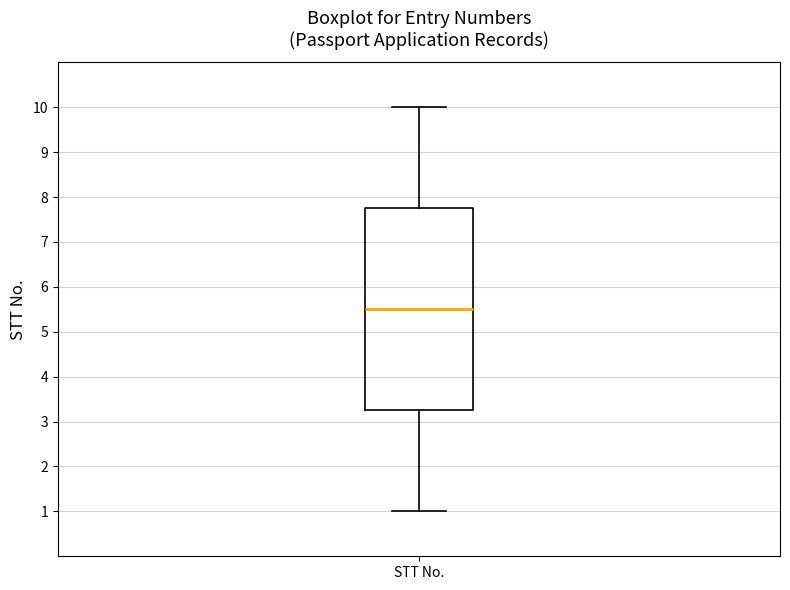

Read this box plot against the y-axis: the position of the median line, the range covered by the box, and the ends of both whiskers. The values are not printed on the chart, so give them approximately, as read against the axis.

median 5.5, box 3.3 to 7.8, whiskers 1.0 to 10.0